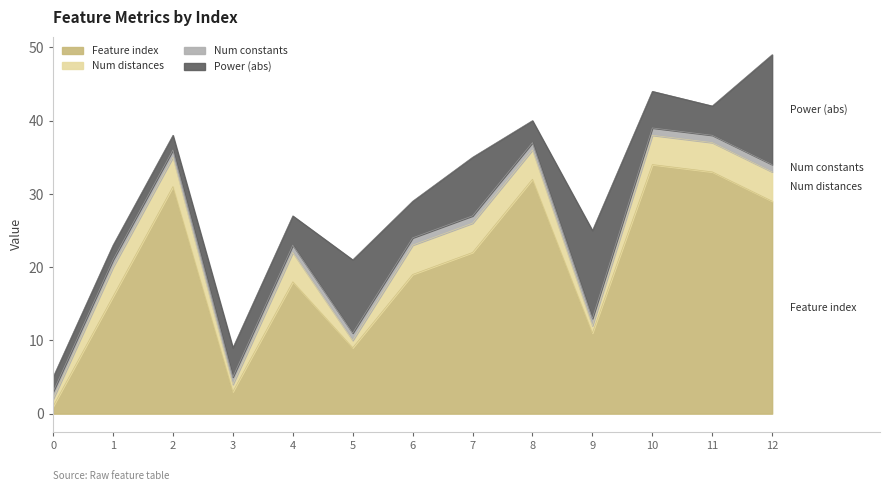

What are all the series names shown in the legend?

Feature index, Num distances, Num constants, Power (abs)